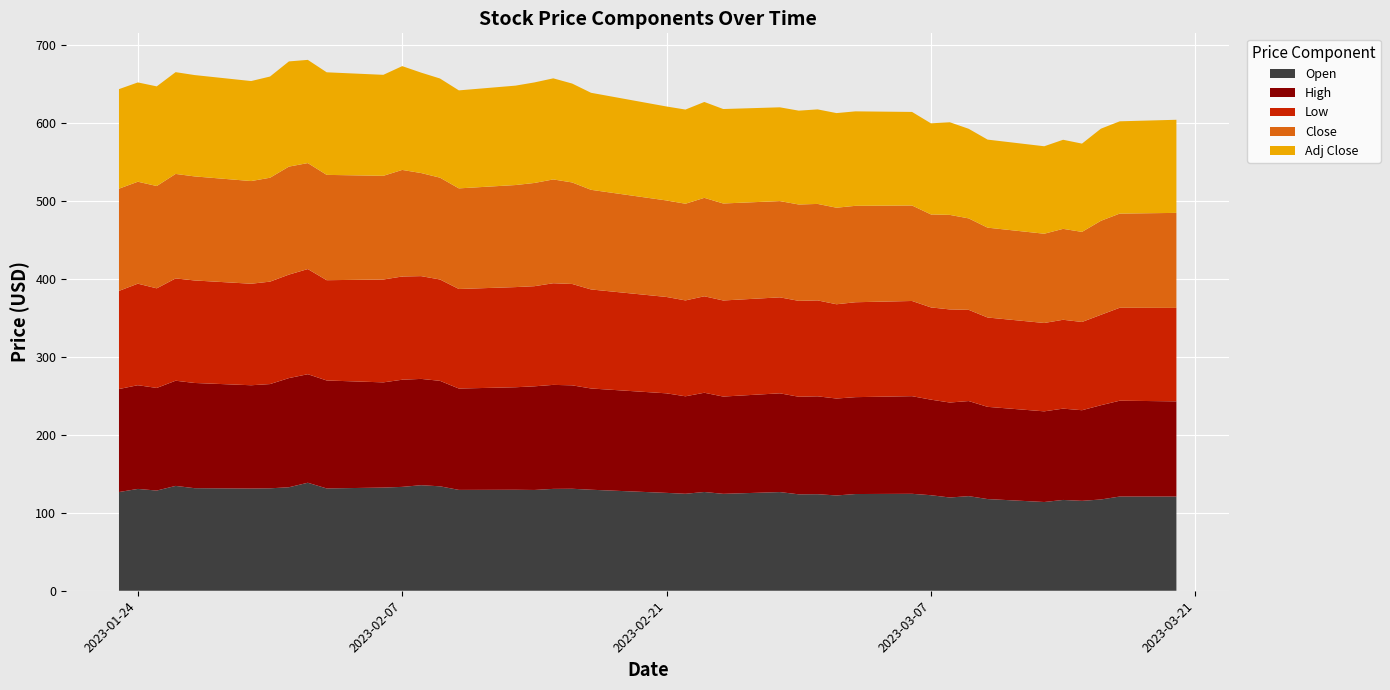

Reading left to right, list all the values displayed in this chart.

Open: 126.5	130.6	128.4	134.4	131.5	131.1	131.3	132.7	138.5	131.2	132.3	133.2	135.3	133.9	129.3	129.5	129.2	130.6	130.8	129.5	125.5	124.3	126.6	124.2	126.5	123.6	123.8	122.2	124.0	124.3	122.5	119.5	121.3	117.5	113.8	116.4	115.2	117.0	120.8	120.8
High: 132.1	133.0	131.5	134.8	134.9	132.4	133.6	139.9	139.2	138.4	134.9	137.4	136.3	135.2	129.9	131.4	132.9	133.3	132.6	129.8	127.6	125.0	127.2	124.7	126.6	125.1	125.5	124.3	124.2	125.2	122.5	121.8	121.9	118.2	116.2	117.1	116.2	120.8	122.9	122.0
Low: 125.8	130.2	127.7	131.2	131.4	130.2	131.3	132.7	134.8	128.6	131.9	132.3	131.8	129.9	127.6	128.4	128.4	130.3	129.9	127.0	123.5	122.9	123.7	123.2	123.0	122.9	123.0	120.9	121.7	122.0	118.3	119.3	116.9	114.5	113.3	113.9	113.1	115.9	119.2	119.8
Close: 131.0	130.7	131.2	134.0	133.4	131.6	133.2	138.5	135.8	135.0	132.9	136.6	132.2	130.5	129.0	130.8	132.3	133.1	130.2	127.7	123.7	124.0	126.2	124.3	123.4	123.5	123.7	123.8	123.6	122.4	119.2	121.2	117.2	115.2	114.4	116.5	115.5	120.5	120.7	121.8
Adj Close: 127.6	127.3	127.8	130.5	129.9	128.2	129.7	134.8	132.3	131.5	129.5	133.1	128.7	127.1	125.6	127.4	128.9	129.6	126.8	124.4	120.5	120.7	122.9	121.1	120.2	120.3	121.2	121.3	121.1	120.0	116.8	118.8	114.9	112.9	112.1	114.2	113.2	118.1	118.3	119.4